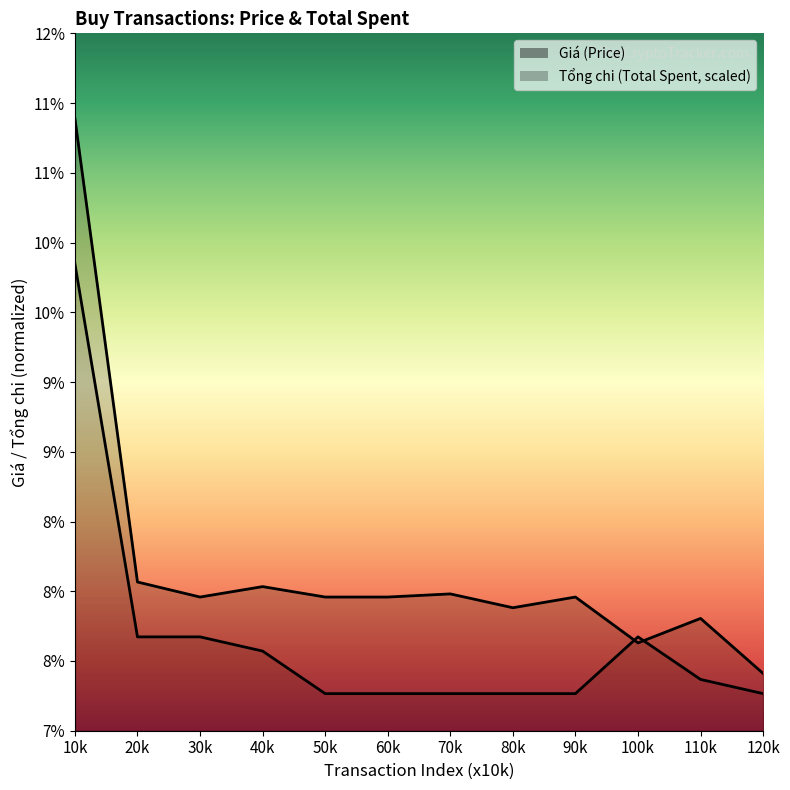

At how many categories does at least one series exceed 0?

12